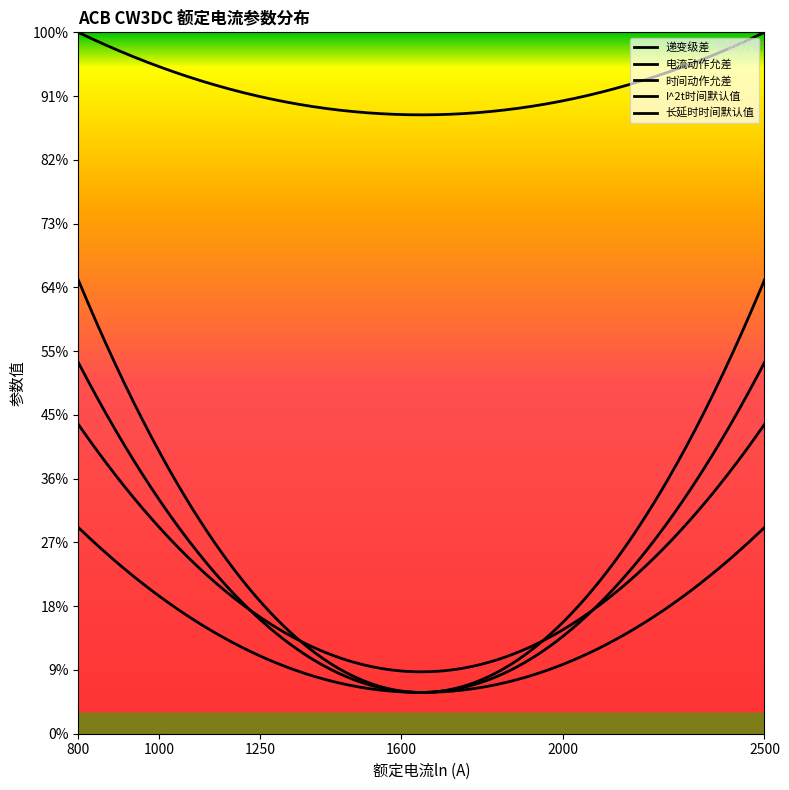

Which series has the largest total across all categories?

长延时时间默认值